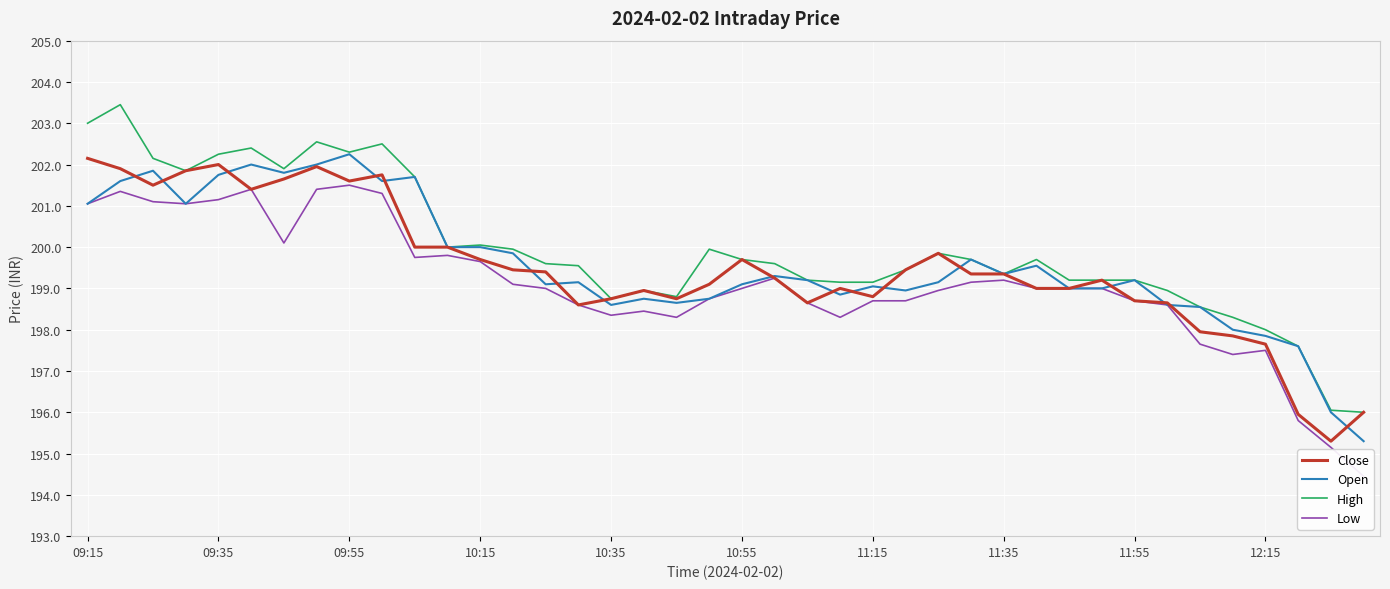

What is the value of the Open point at the 38th from the left?

197.6